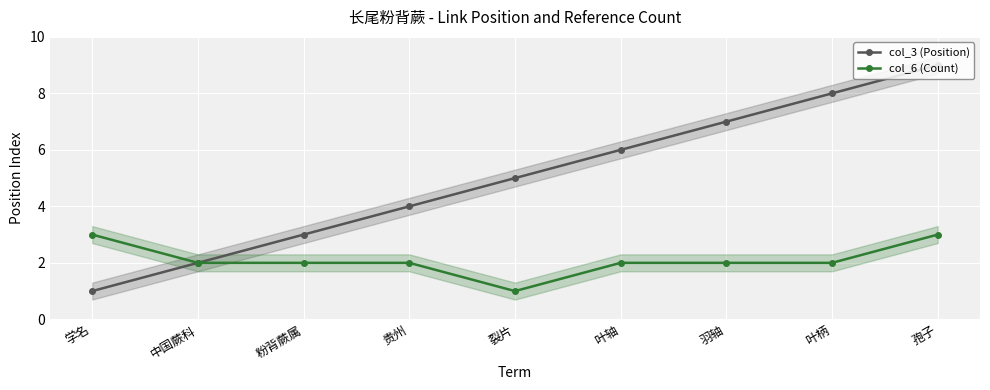

True or false: col_3 (Position) and col_6 (Count) cross at least once.

False